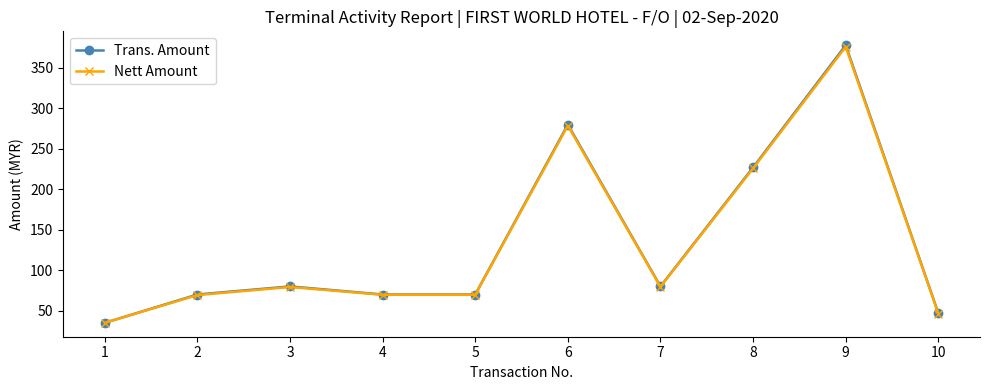

The Trans. Amount series shows 227.0 at 8. True or false?

True